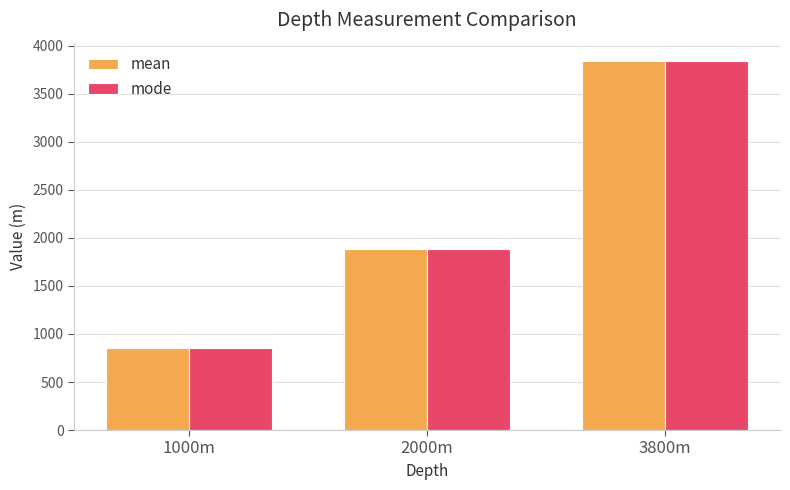

Reading left to right, transcribe all the data shown in this chart.

mean: 1000m=859.0	2000m=1887.9	3800m=3841.1
mode: 1000m=851.1	2000m=1881.8	3800m=3839.8